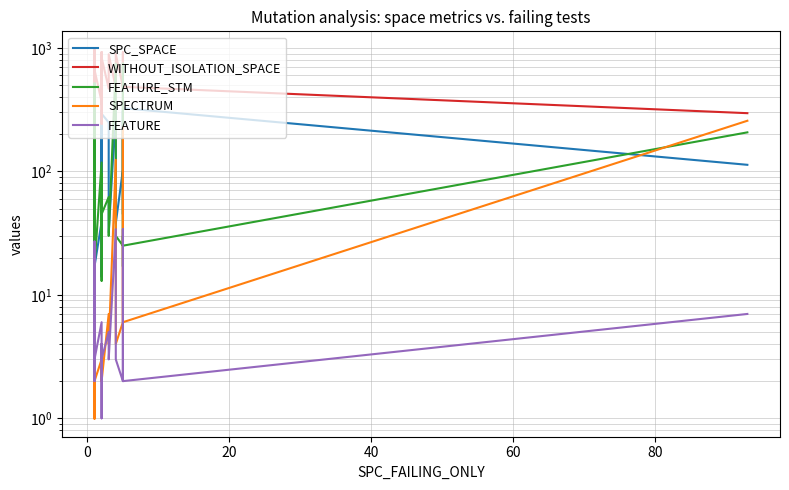

Is the value of WITHOUT_ISOLATION_SPACE at 20 greater than the value of FEATURE_STM at 29?

Yes